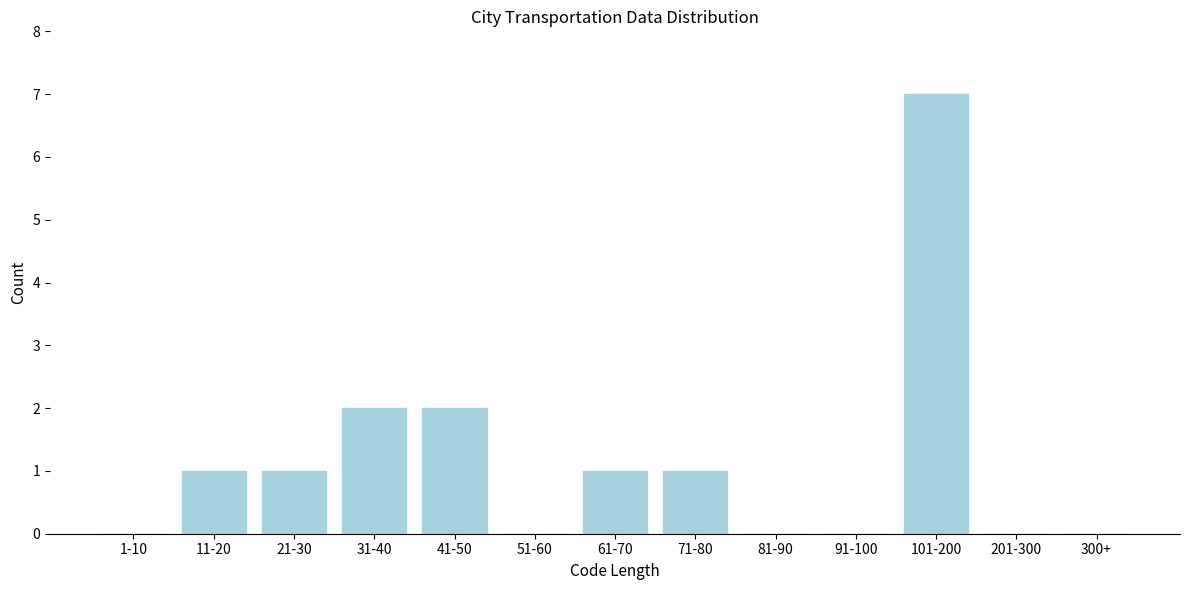

Reading left to right, transcribe all the data shown in this chart.

1-10=0	11-20=1	21-30=1	31-40=2	41-50=2	51-60=0	61-70=1	71-80=1	81-90=0	91-100=0	101-200=7	201-300=0	300+=0